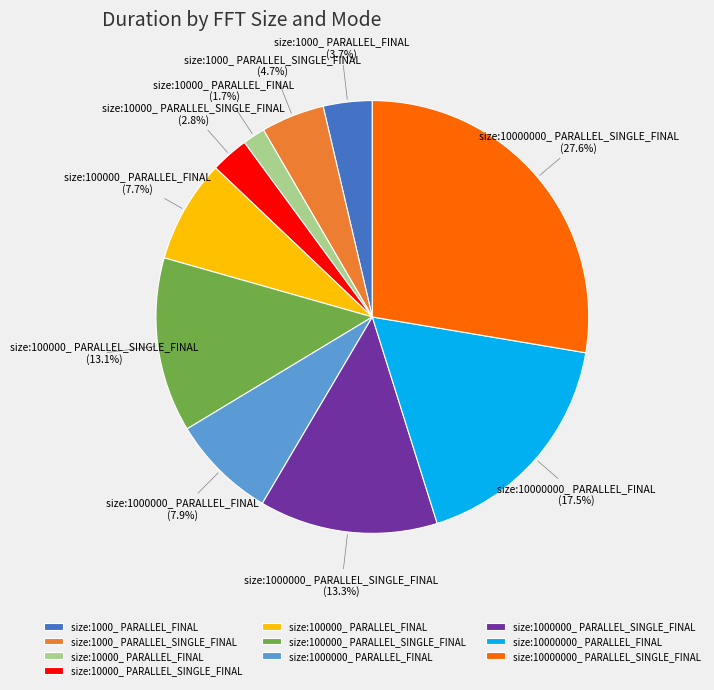

True or false: size:1000_ PARALLEL_SINGLE_FINAL accounts for 5% of the total.

True